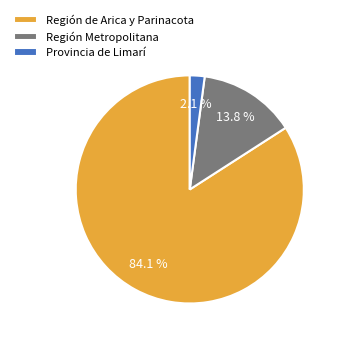

How many segments does this pie chart have?

3